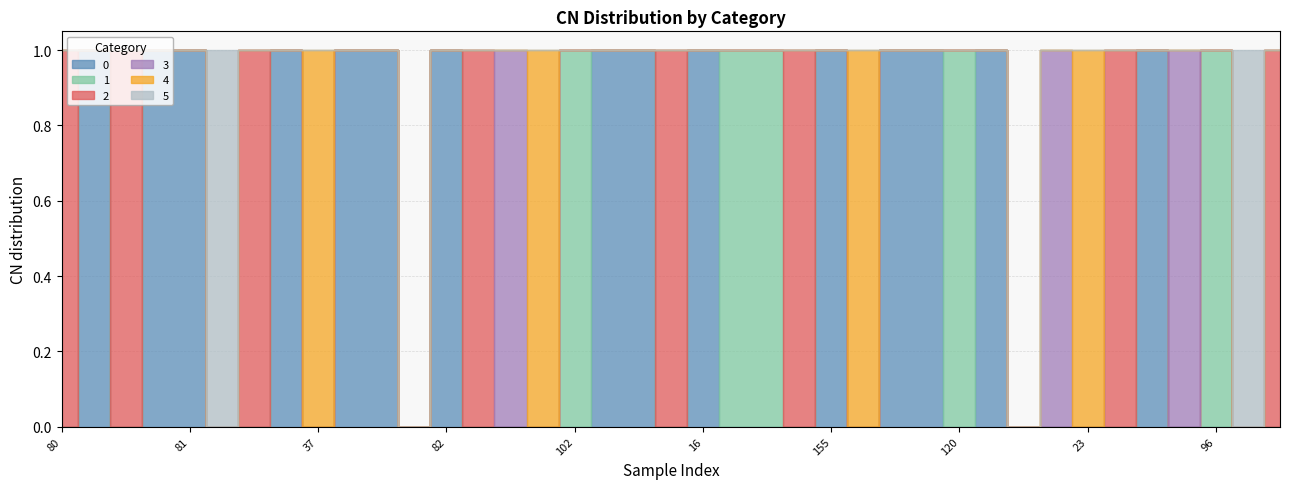

Where is 4 nearest to the value 0?

80